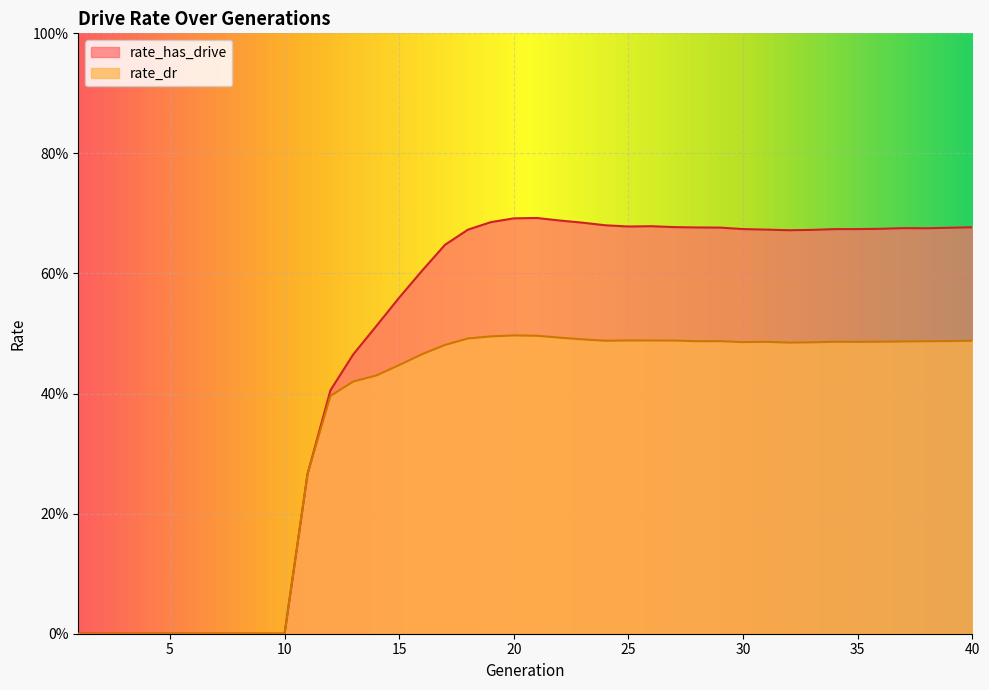

Reading left to right, what are all the values shown in this chart?

rate_has_drive: 1=0.0	2=0.0	3=0.0	4=0.0	5=0.0	6=0.0	7=0.0	8=0.0	9=0.0	10=0.0	11=0.3	12=0.4	13=0.5	14=0.5	15=0.6	16=0.6	17=0.6	18=0.7	19=0.7	20=0.7	21=0.7	22=0.7	23=0.7	24=0.7	25=0.7	26=0.7	27=0.7	28=0.7	29=0.7	30=0.7	31=0.7	32=0.7	33=0.7	34=0.7	35=0.7	36=0.7	37=0.7	38=0.7	39=0.7	40=0.7
rate_dr: 1=0.0	2=0.0	3=0.0	4=0.0	5=0.0	6=0.0	7=0.0	8=0.0	9=0.0	10=0.0	11=0.3	12=0.4	13=0.4	14=0.4	15=0.4	16=0.5	17=0.5	18=0.5	19=0.5	20=0.5	21=0.5	22=0.5	23=0.5	24=0.5	25=0.5	26=0.5	27=0.5	28=0.5	29=0.5	30=0.5	31=0.5	32=0.5	33=0.5	34=0.5	35=0.5	36=0.5	37=0.5	38=0.5	39=0.5	40=0.5